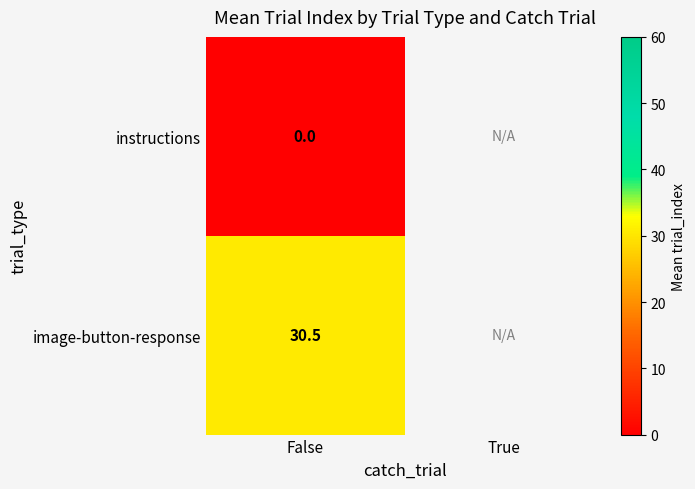

How many distinct data groups are displayed?

2